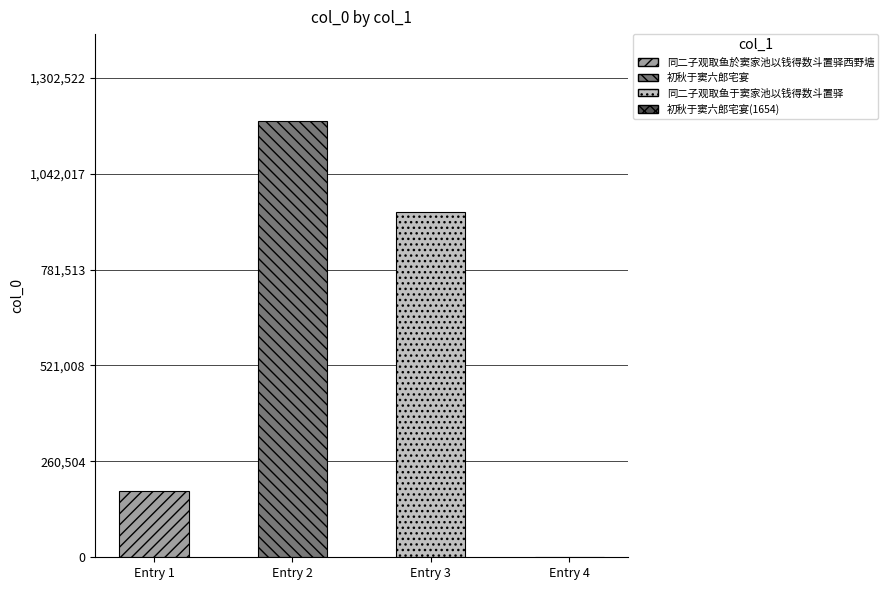

What is the change in value from 初秋于窦六郎宅宴 to 同二子观取鱼于窦家池以钱得数斗置驿?

-245998